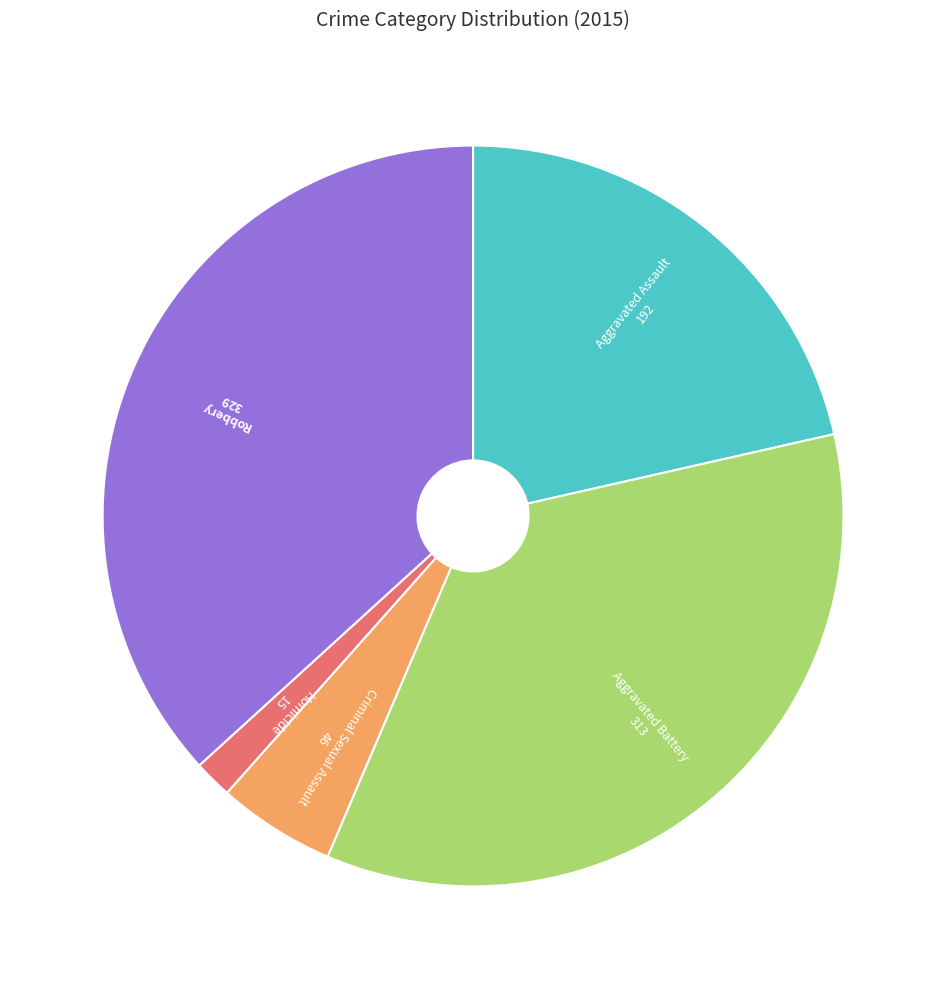

Is there any slice that represents more than half of the pie?

No